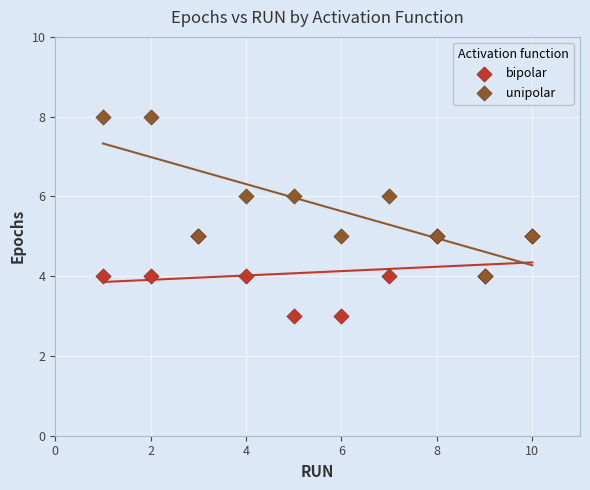

What are all the series names shown in the legend?

bipolar, unipolar